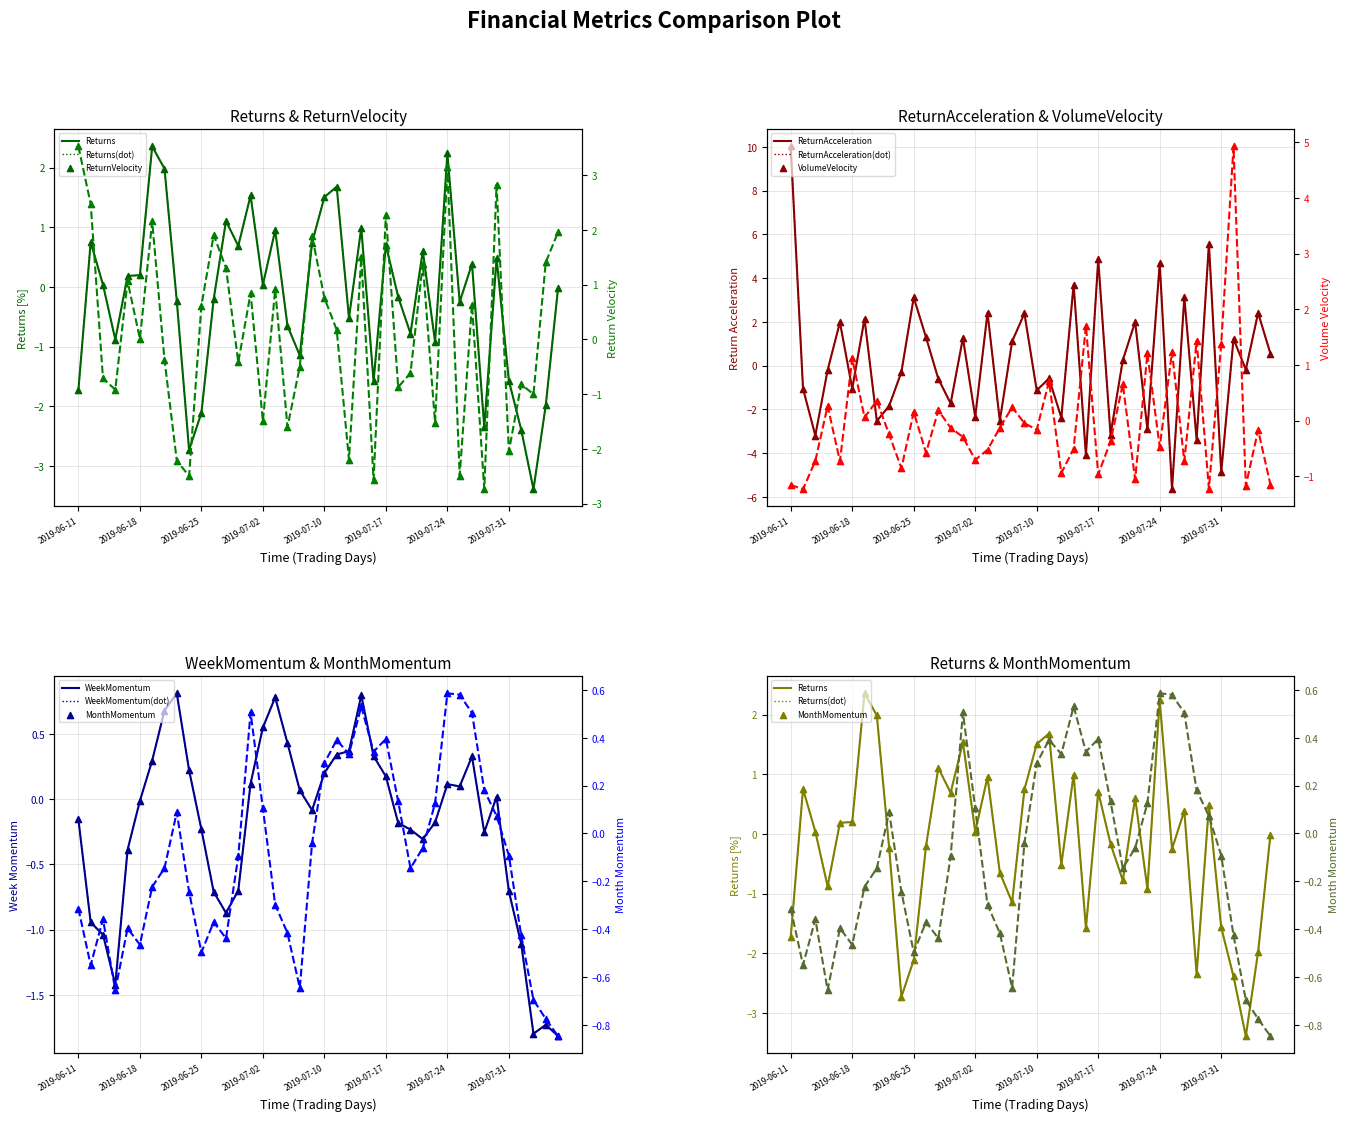

At how many categories does at least one series exceed -4?

40